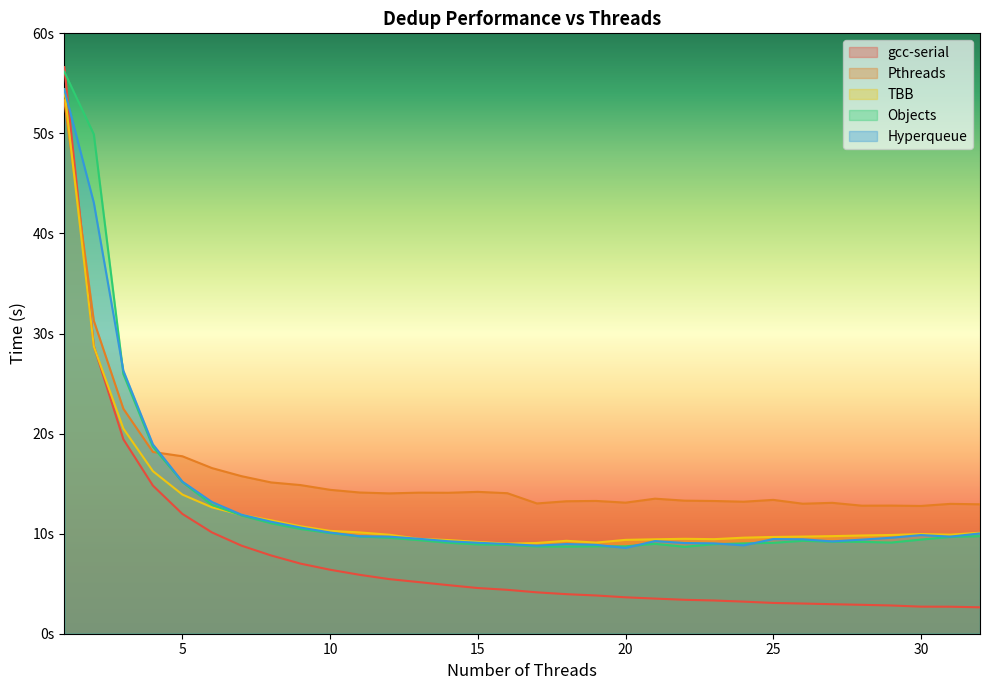

What is the sum of all TBB values?

401.3